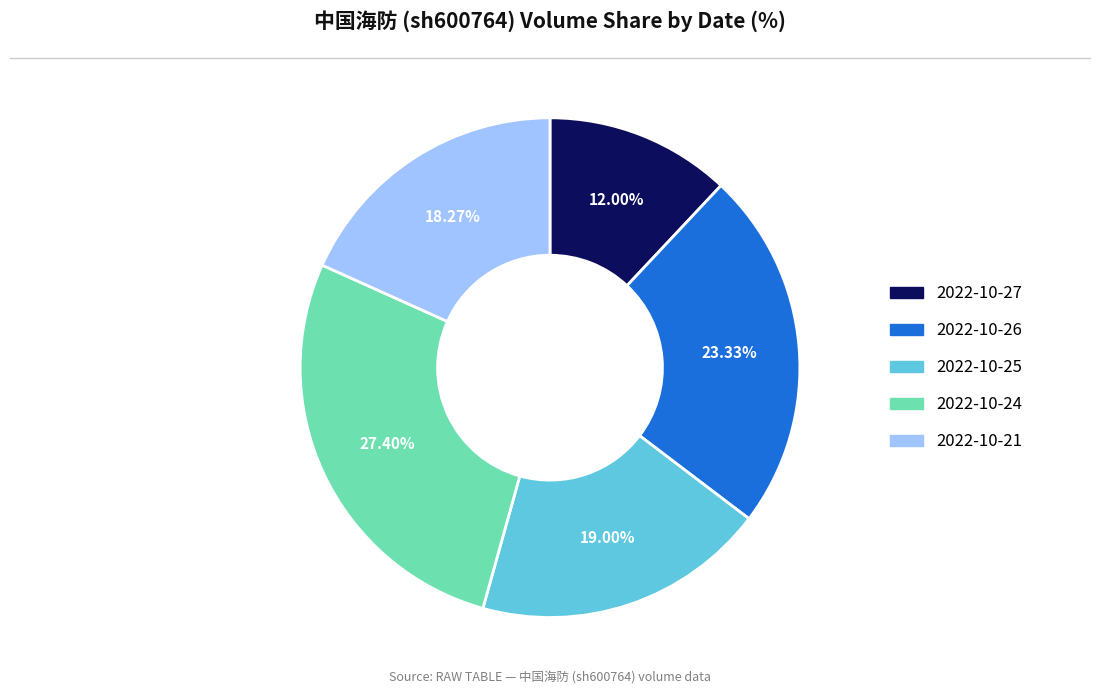

How many segments does this pie chart have?

5